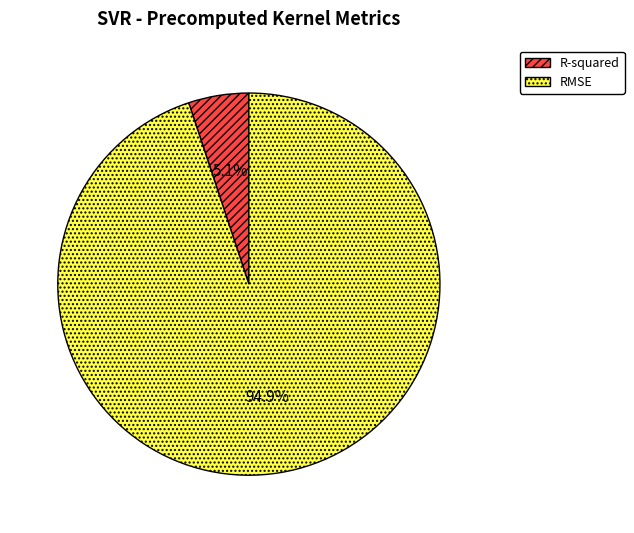

What percentage is the R-squared slice, to the nearest percent?

5%